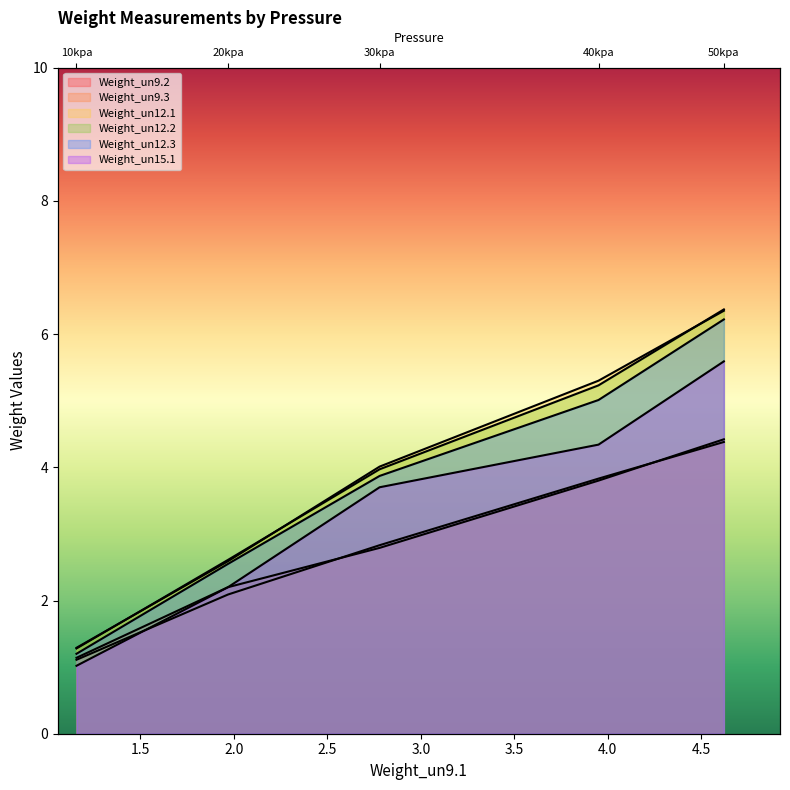

What is the difference between the Weight_un12.2 values at 50kpa and 30kpa?

2.4